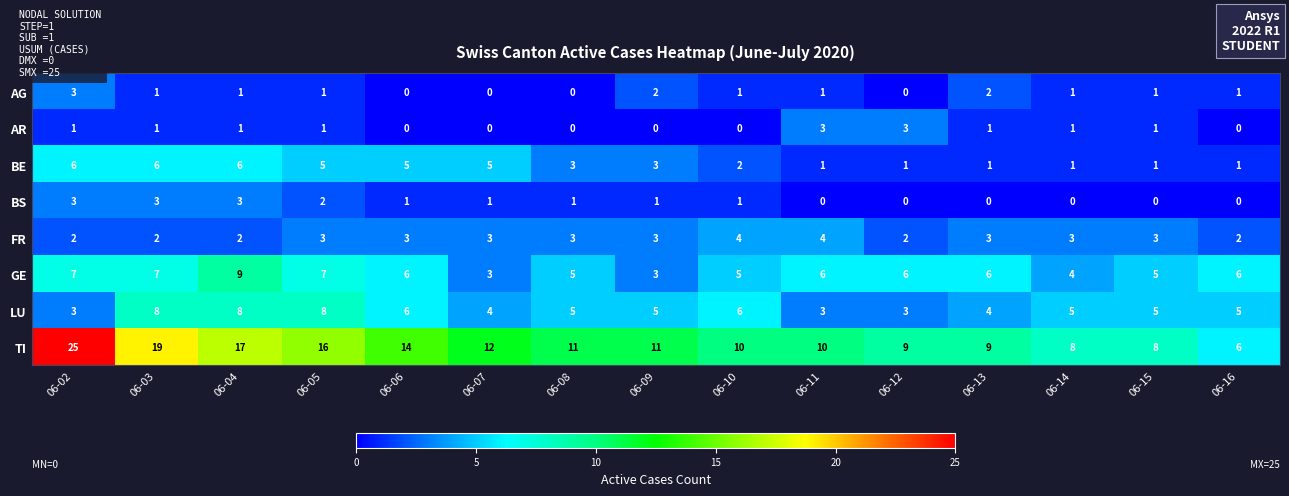

At which label does BS first exceed 1?

06-02